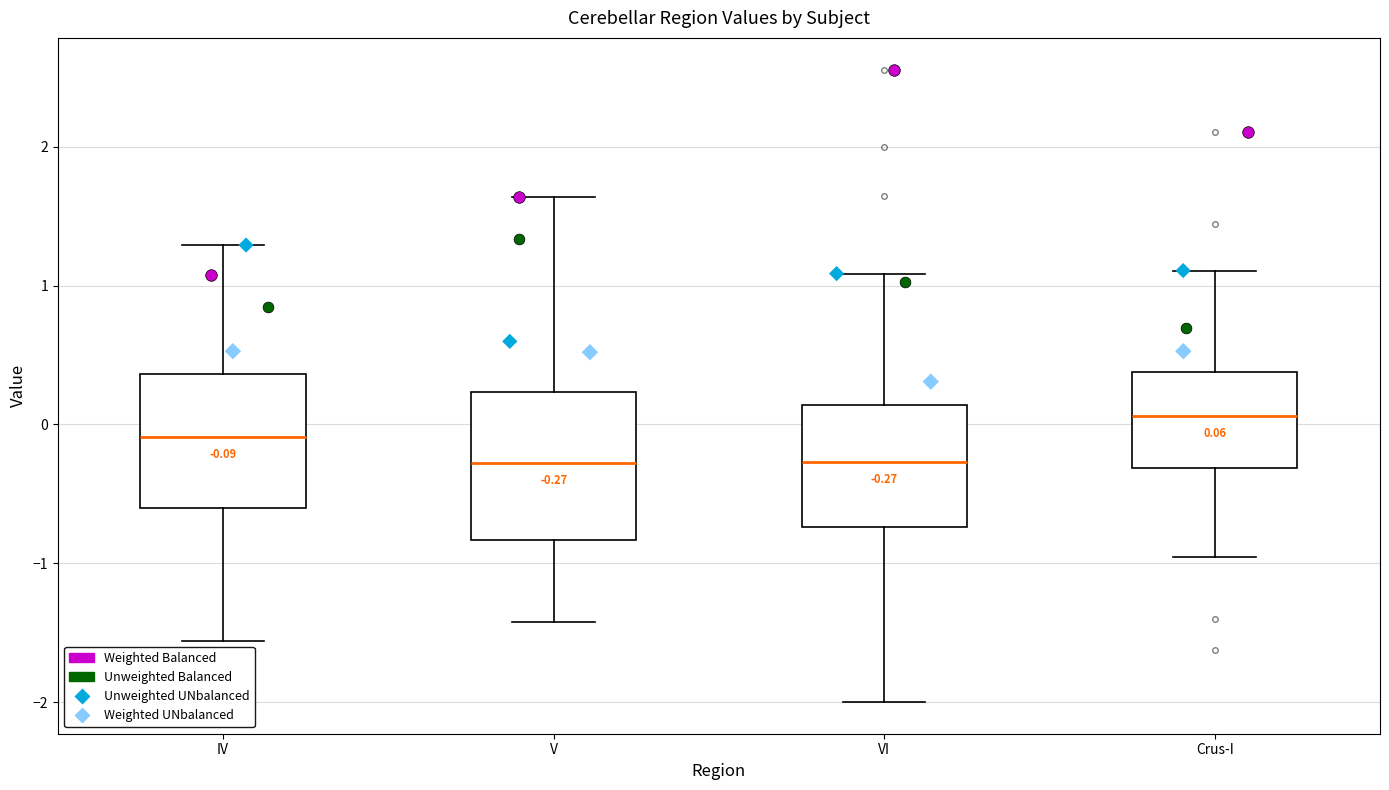

Which box has the highest median line?

Crus-I